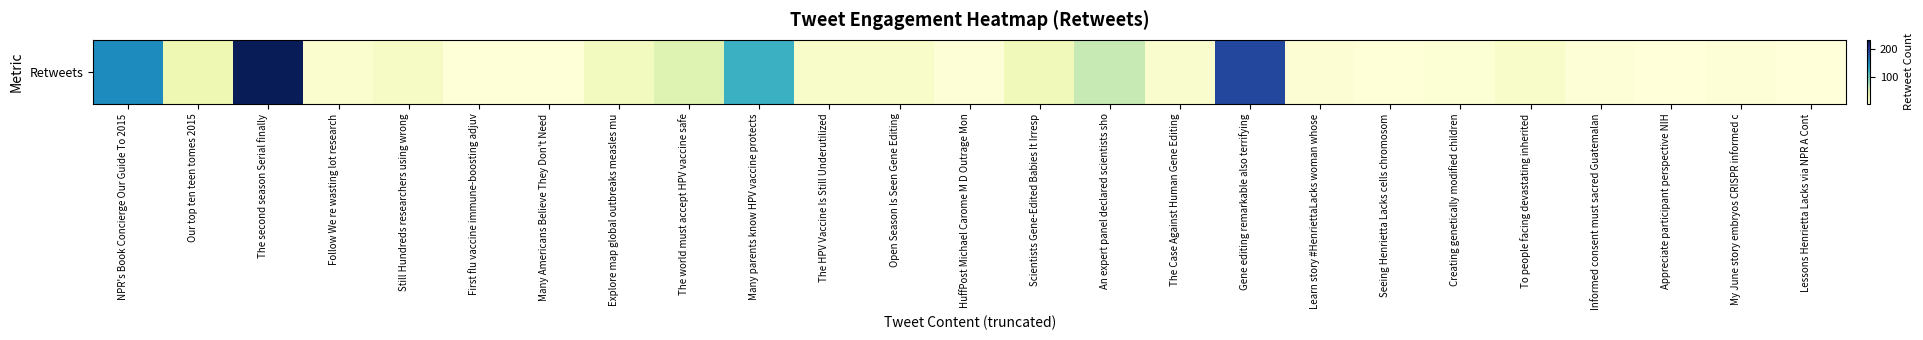

How many values are below 12?

12